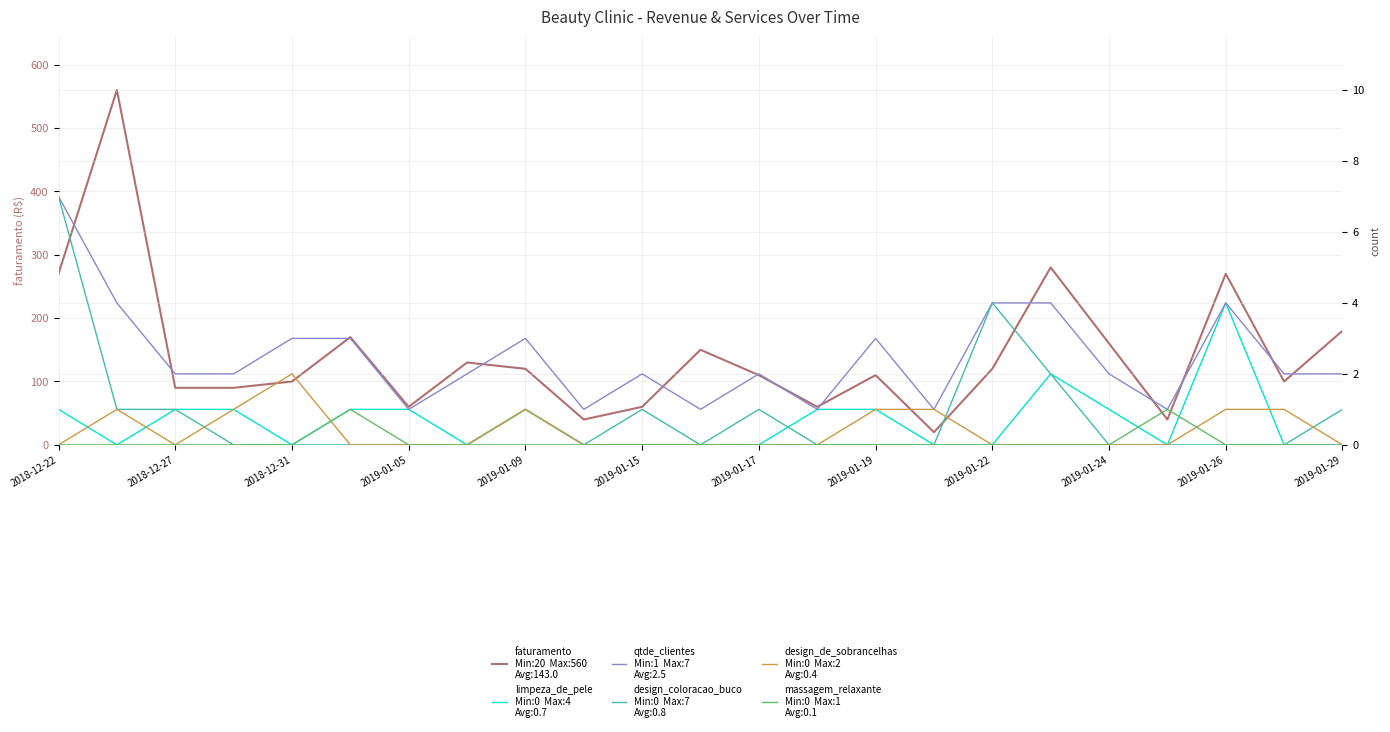

Which series has the largest range (max minus min)?

faturamento